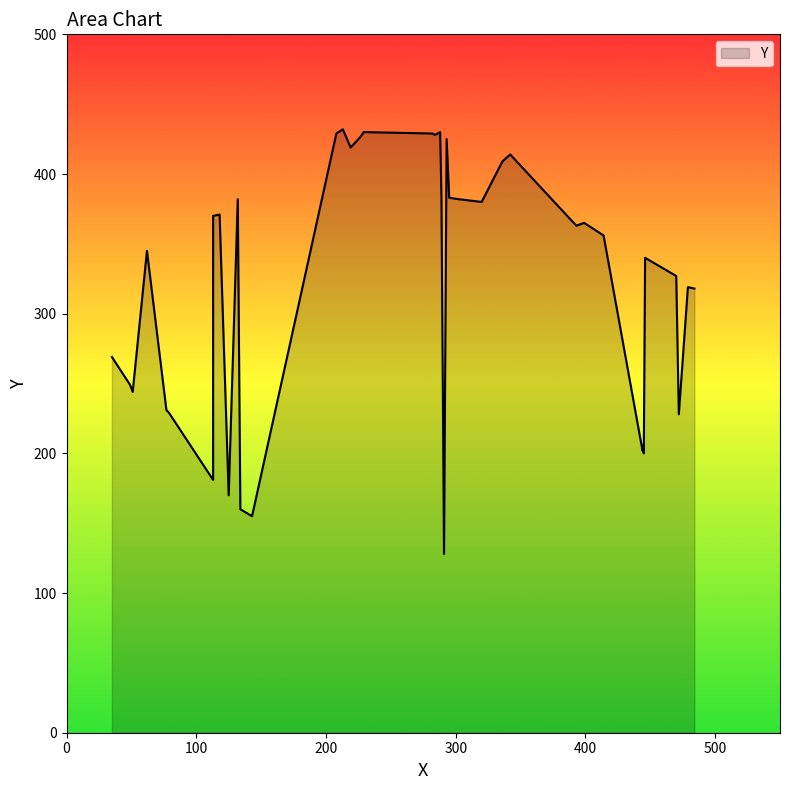

List the labels in order of value, largest first.

213, 229, 288, 208, 282, 284, 227, 293, 219, 342, 336, 289, 295, 132, 302, 320, 118, 113, 399, 393, 414, 62, 446, 470, 479, 484, 35, 49, 51, 77, 79, 472, 444, 444, 445, 113, 125, 134, 143, 291